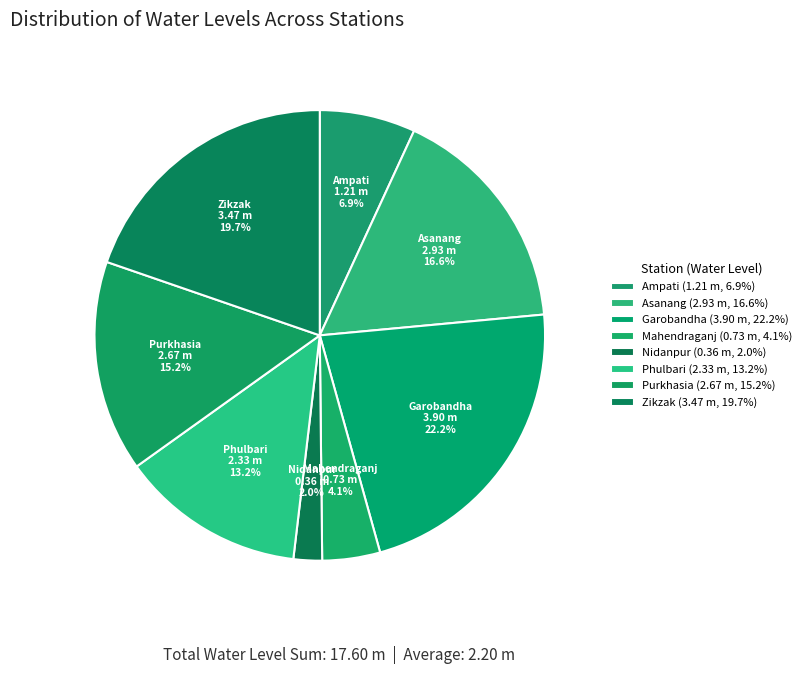

Which category has the biggest portion of the pie?

Garobandha